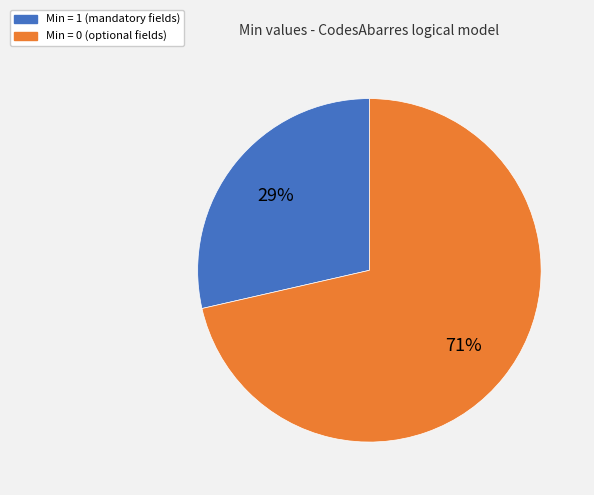

To the nearest percent, what is the average slice percentage?

50%